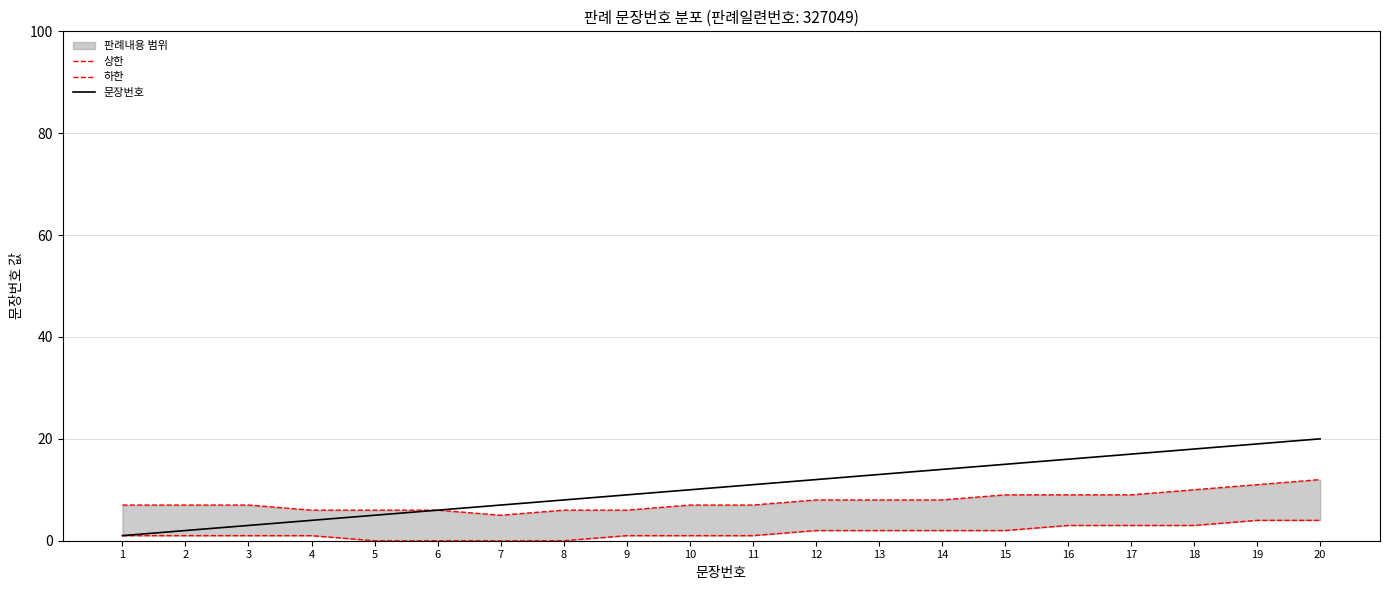

Which series has the largest total across all categories?

문장번호